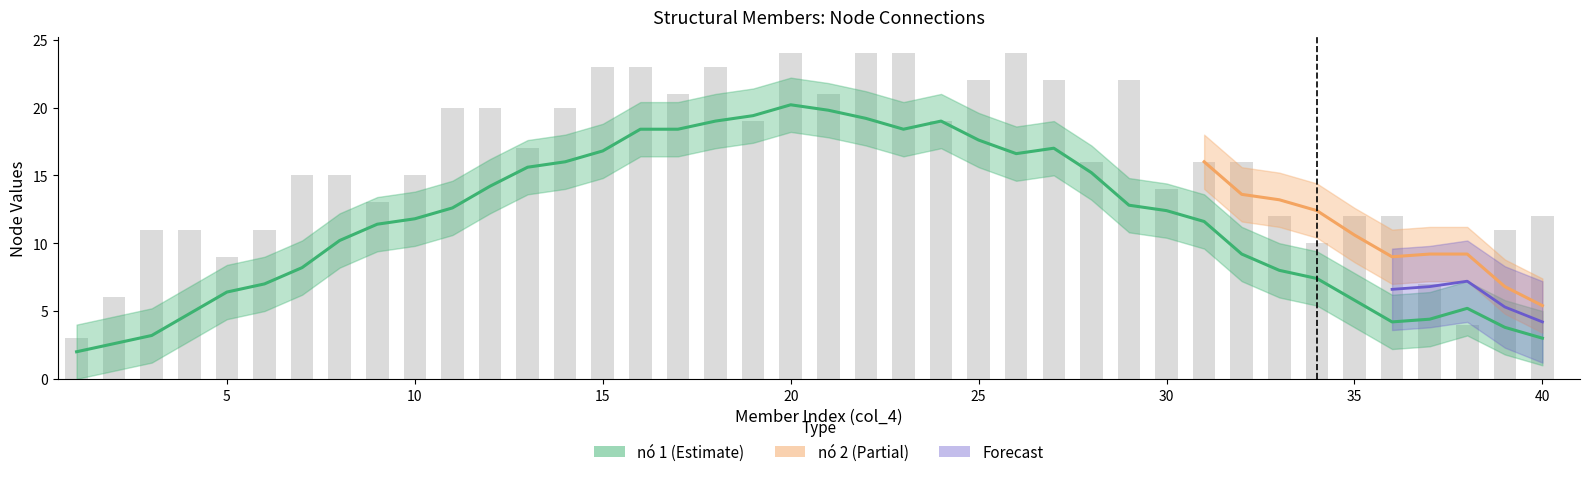

List the labels in order of col_4 value, largest first.

40, 39, 38, 37, 36, 35, 34, 33, 32, 31, 30, 29, 28, 27, 26, 25, 24, 23, 22, 21, 20, 19, 18, 17, 16, 15, 14, 13, 12, 11, 10, 9, 8, 7, 6, 5, 4, 3, 2, 1